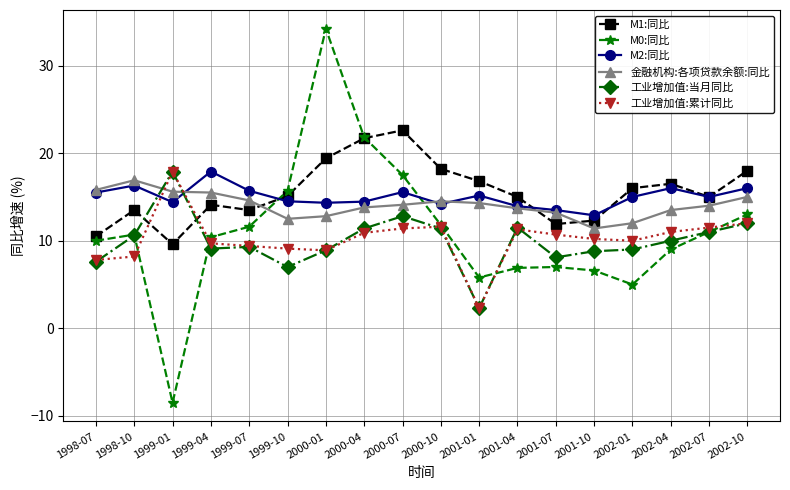

In M2:同比, how many points are lower than both neighbors (excluding endpoints)?

5